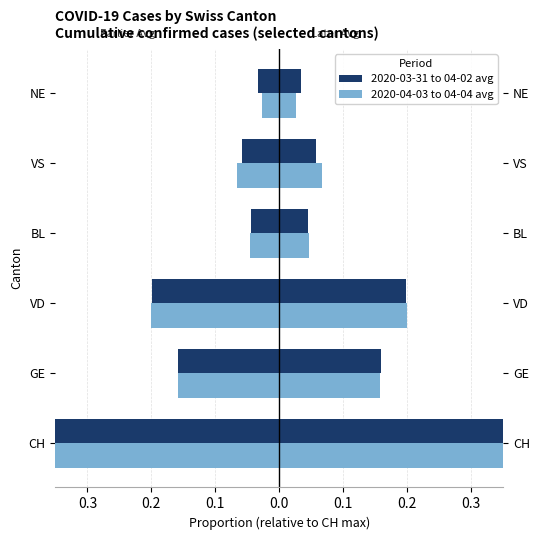

Does the chart contain stacked bars?

No